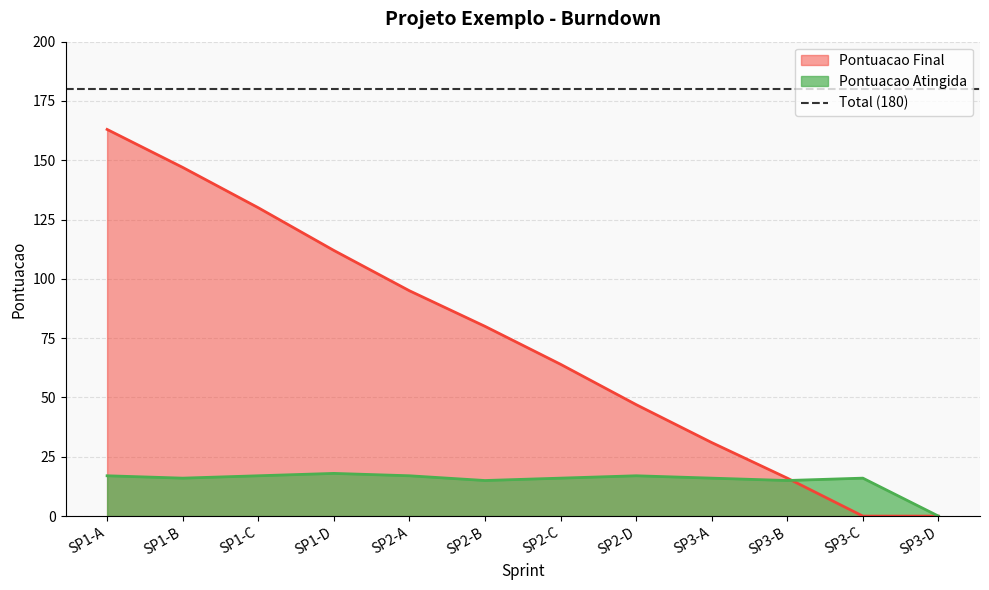

At how many categories does at least one series exceed 27?

9